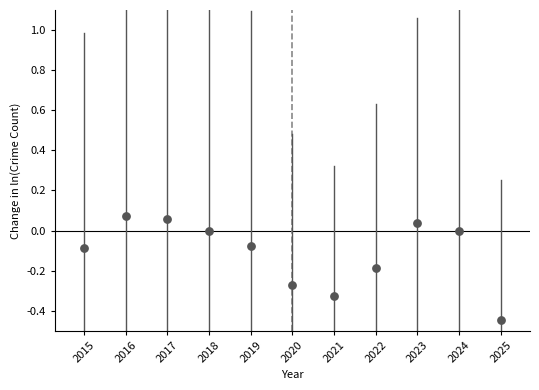

What is the range of X values (max minus min)?

10.0